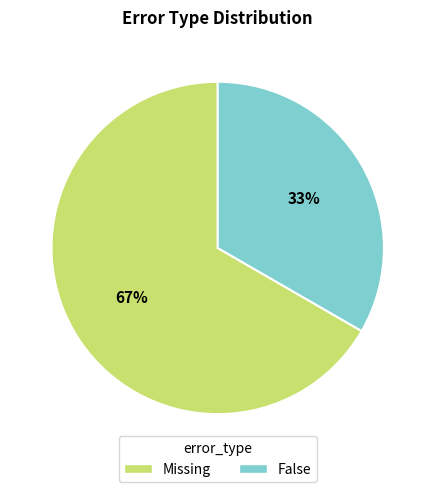

How many slices are in this pie chart?

2